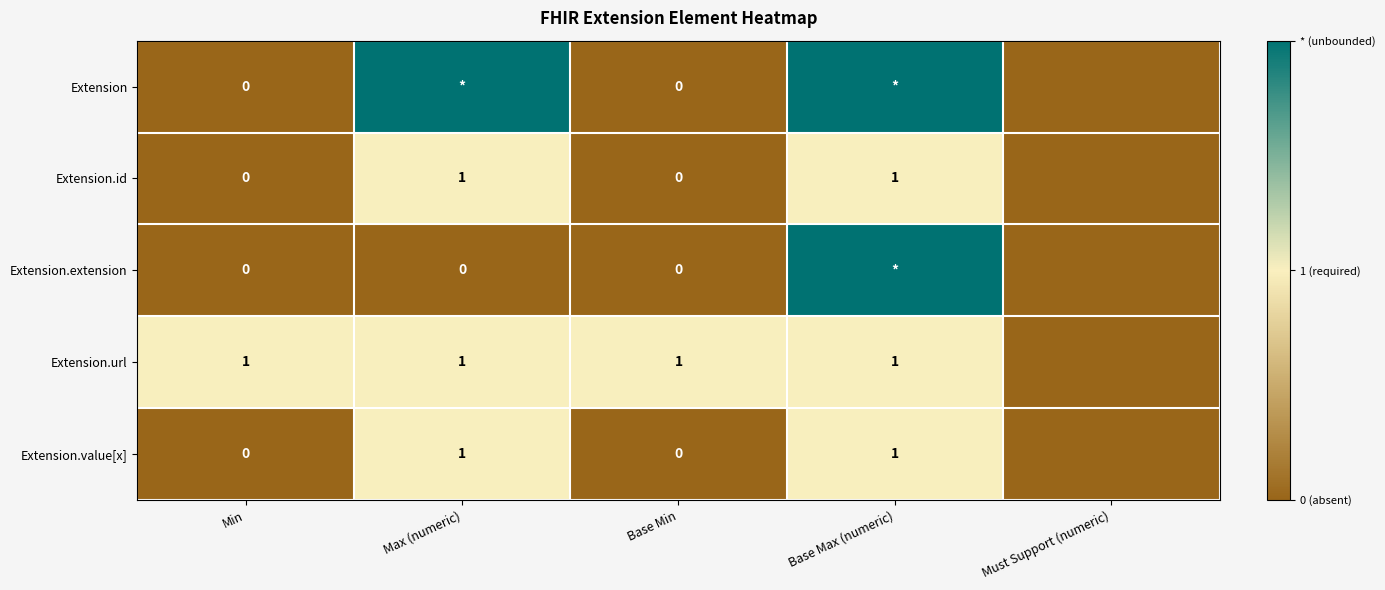

How many values in Extension.extension are above zero?

1